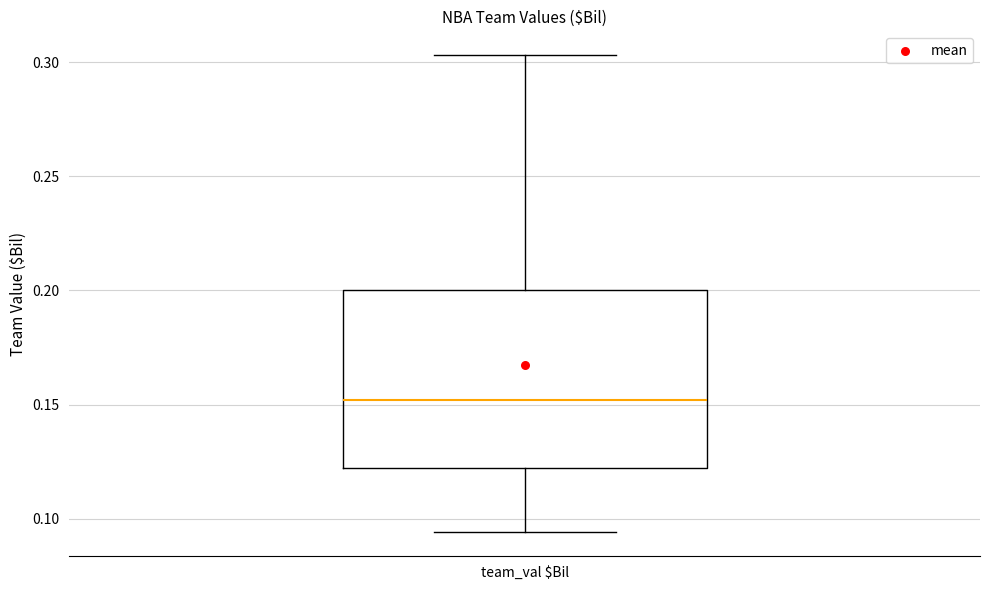

Transcribe this box plot: give where the median line is, the range the box spans, and where the two whiskers end, as read against the y-axis. The values are not printed on the chart, so give them approximately, as read against the axis.

median 0.150, box 0.120 to 0.200, whiskers 0.095 to 0.305